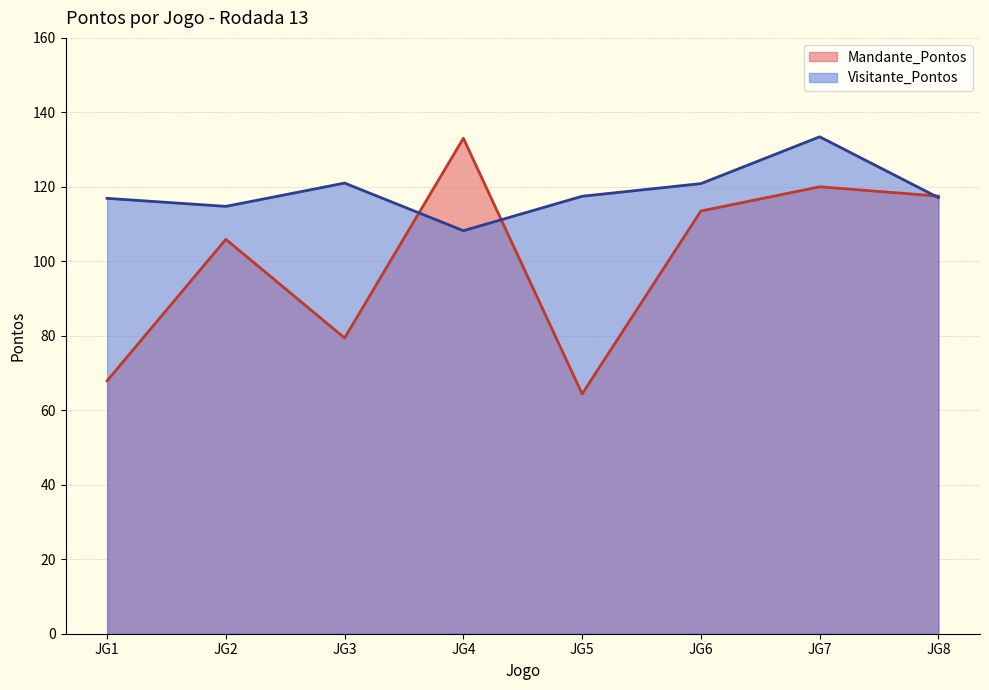

At which label does Mandante_Pontos reach its peak?

JG4